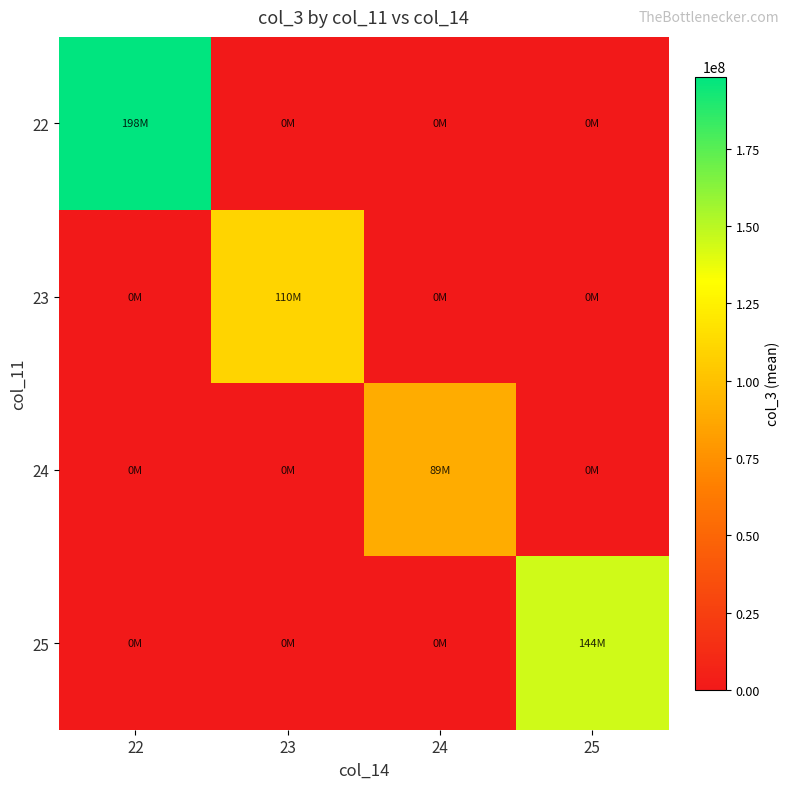

Which series changed the most between 23 and 24?

23